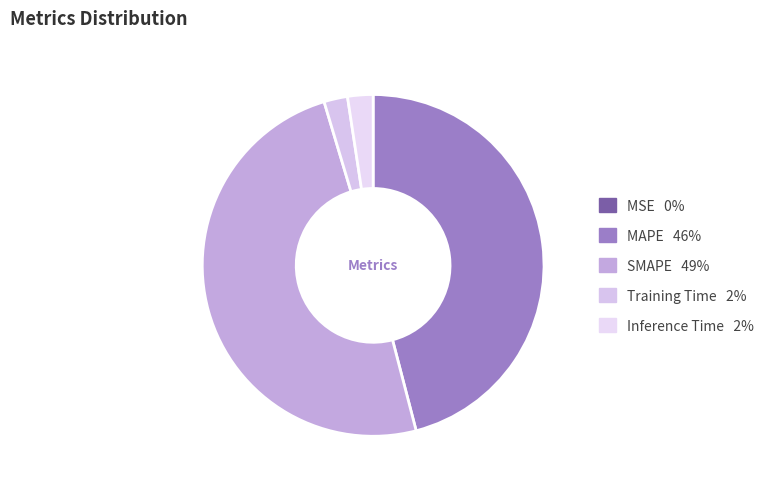

Combined, what portion of the pie is Inference Time and MSE?

2.4%